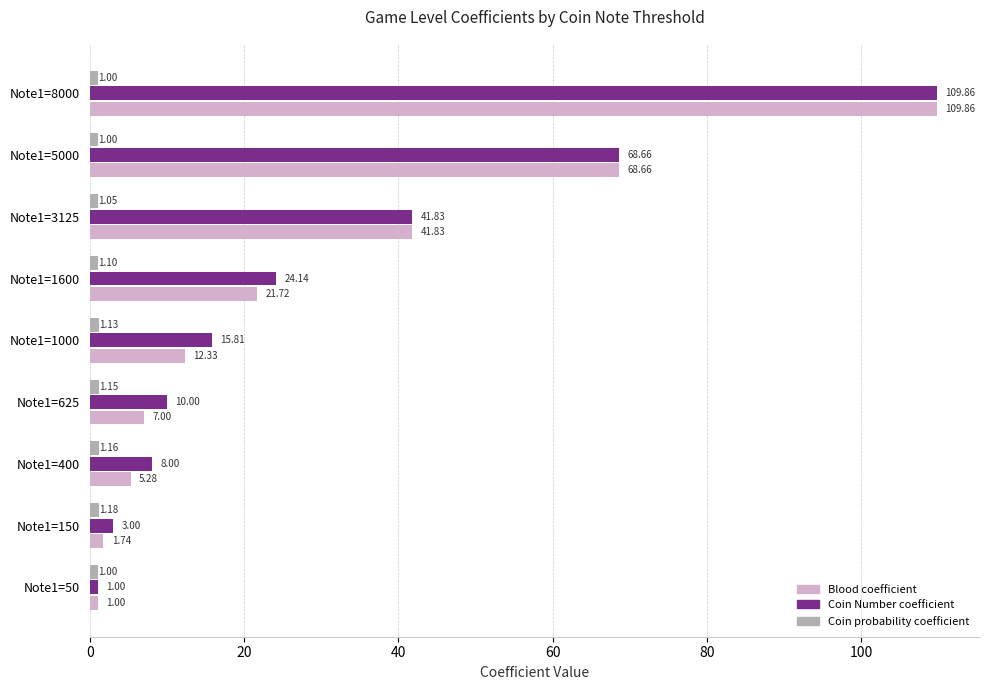

What are all the series names shown in the legend?

Blood coefficient, Coin Number coefficient, Coin probability coefficient